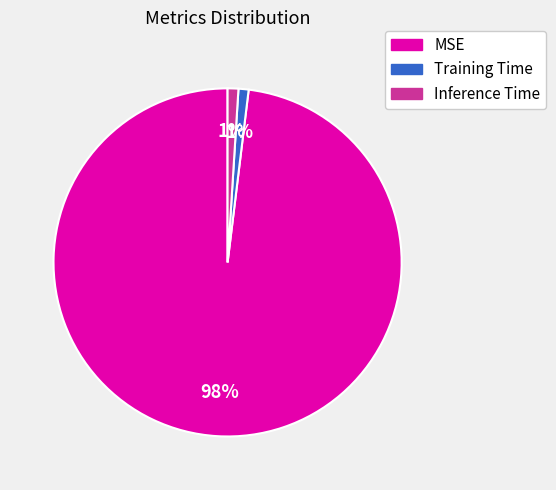

Is the sum of Training Time and MSE greater than half?

Yes